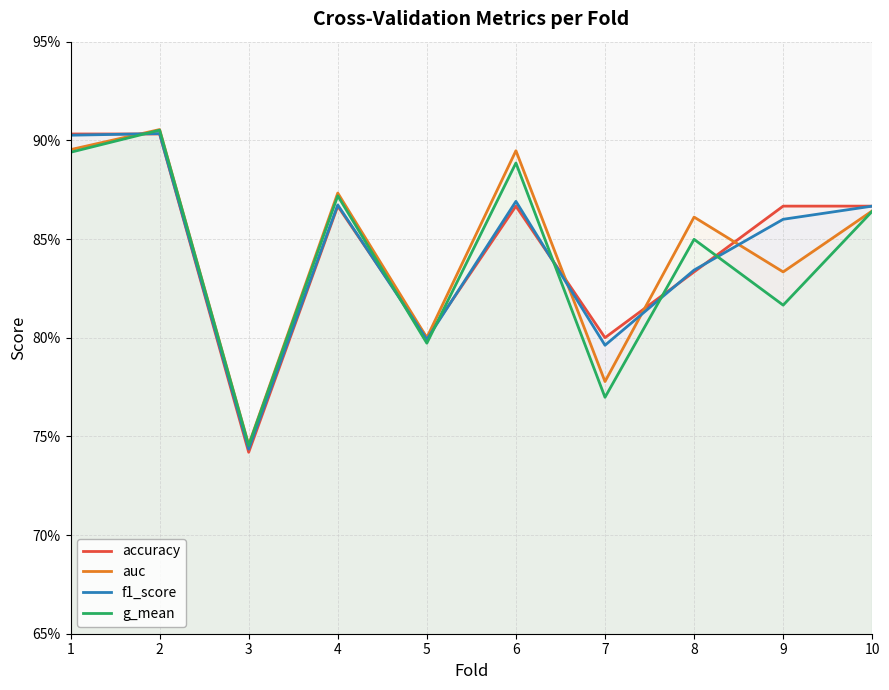

Does the chart have visible grid lines?

Yes